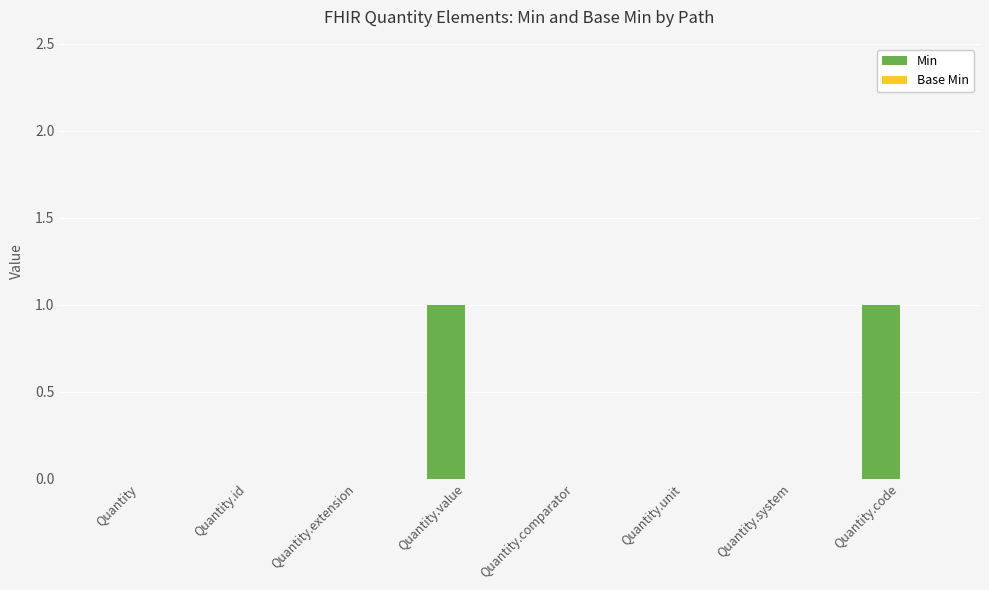

What is the change in value from Quantity to Quantity.code?

+1